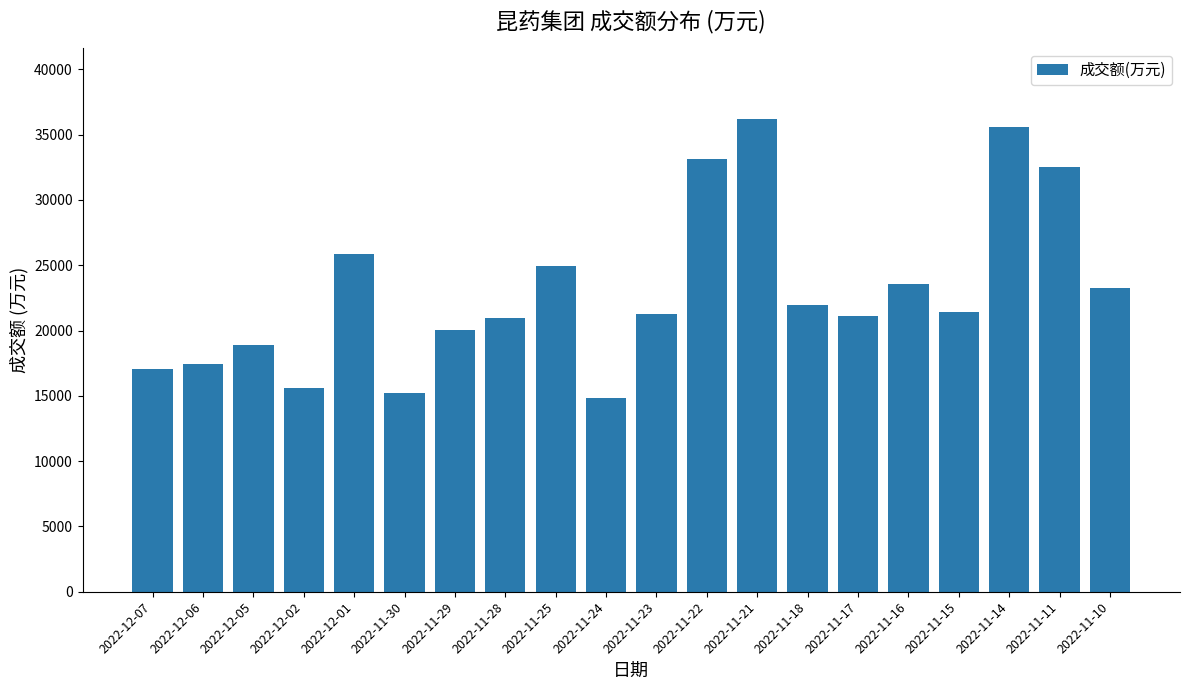

Does the chart contain any negative values?

No